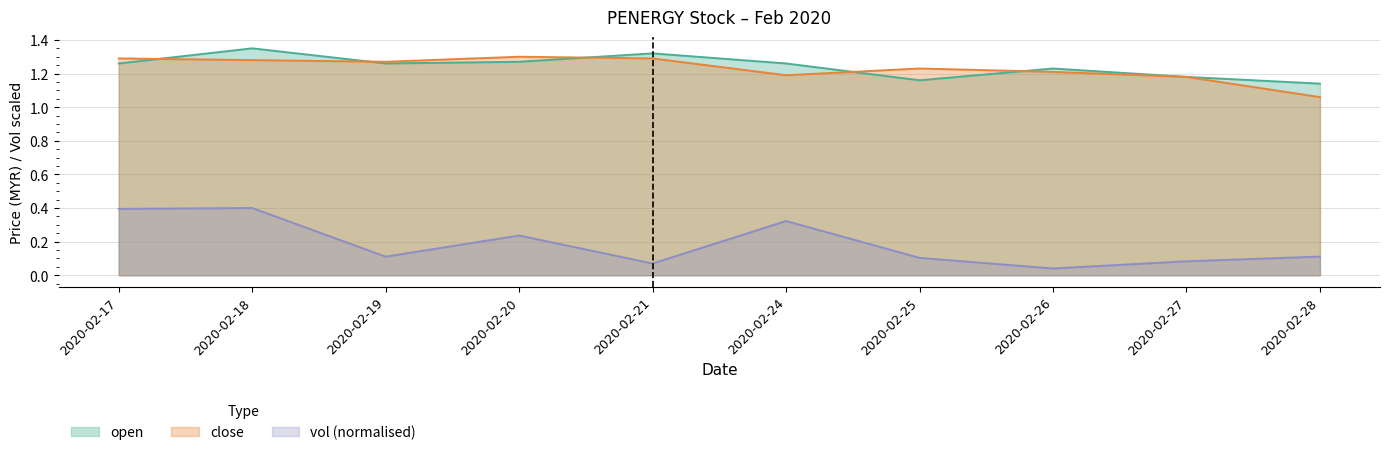

Reading right to left, transcribe all the data shown in this chart.

open: 2020-02-28=1.1	2020-02-27=1.2	2020-02-26=1.2	2020-02-25=1.2	2020-02-24=1.3	2020-02-21=1.3	2020-02-20=1.3	2020-02-19=1.3	2020-02-18=1.4	2020-02-17=1.3
close: 2020-02-28=1.1	2020-02-27=1.2	2020-02-26=1.2	2020-02-25=1.2	2020-02-24=1.2	2020-02-21=1.3	2020-02-20=1.3	2020-02-19=1.3	2020-02-18=1.3	2020-02-17=1.3
vol: 2020-02-28=0.1	2020-02-27=0.1	2020-02-26=0.0	2020-02-25=0.1	2020-02-24=0.3	2020-02-21=0.1	2020-02-20=0.2	2020-02-19=0.1	2020-02-18=0.4	2020-02-17=0.4